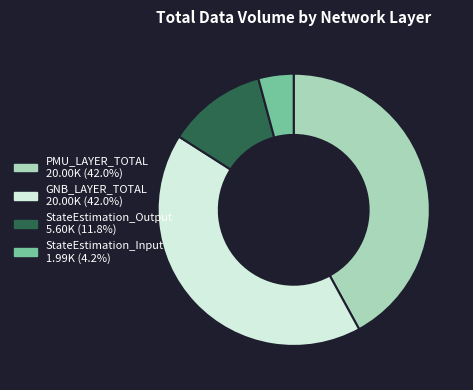

Approximately how many times larger is the value at GNB_LAYER_TOTAL compared to PMU_LAYER_TOTAL?

1.0